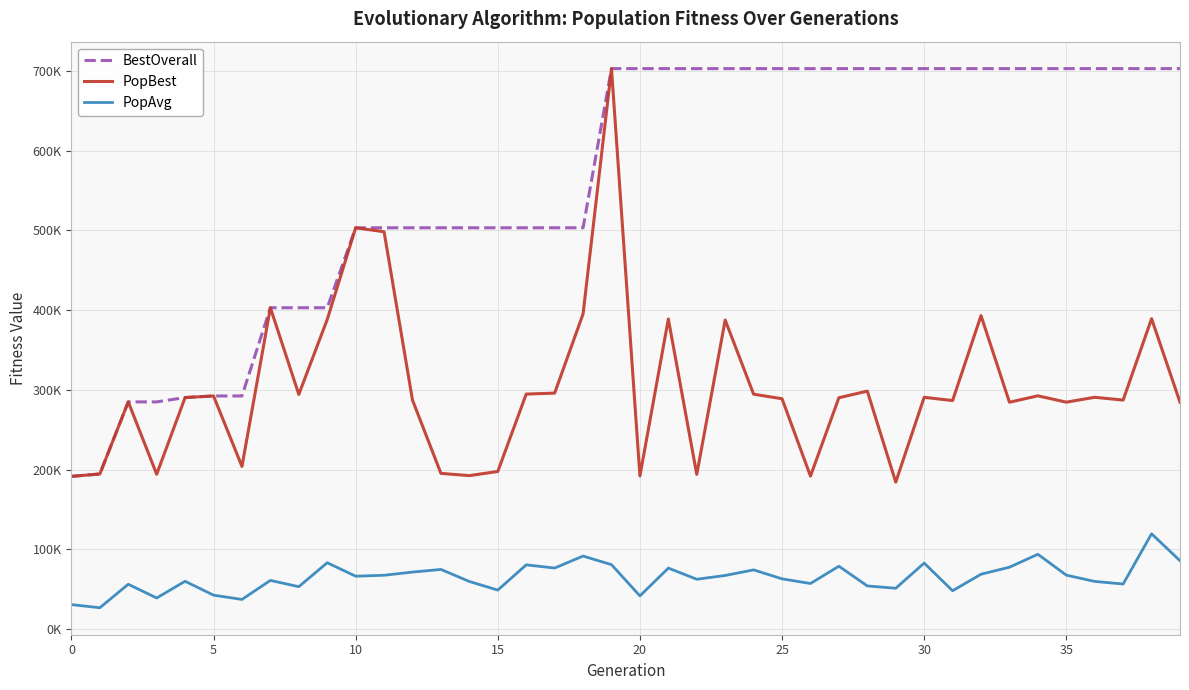

What is the average value of the PopBest series?

302308.5